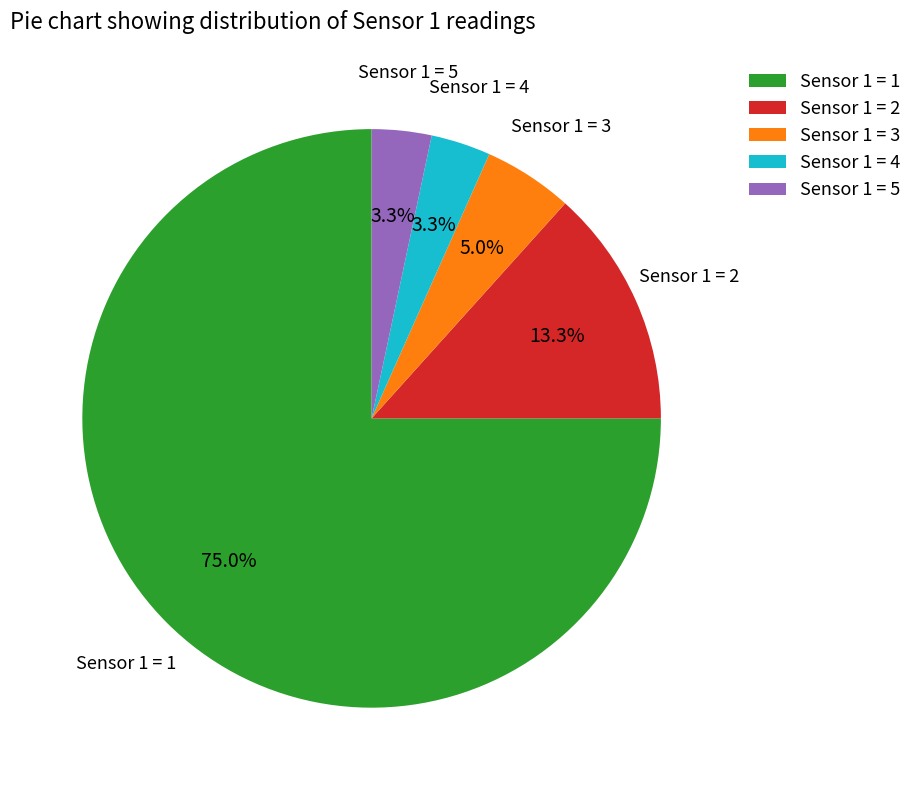

Is there a majority slice in this chart?

Yes